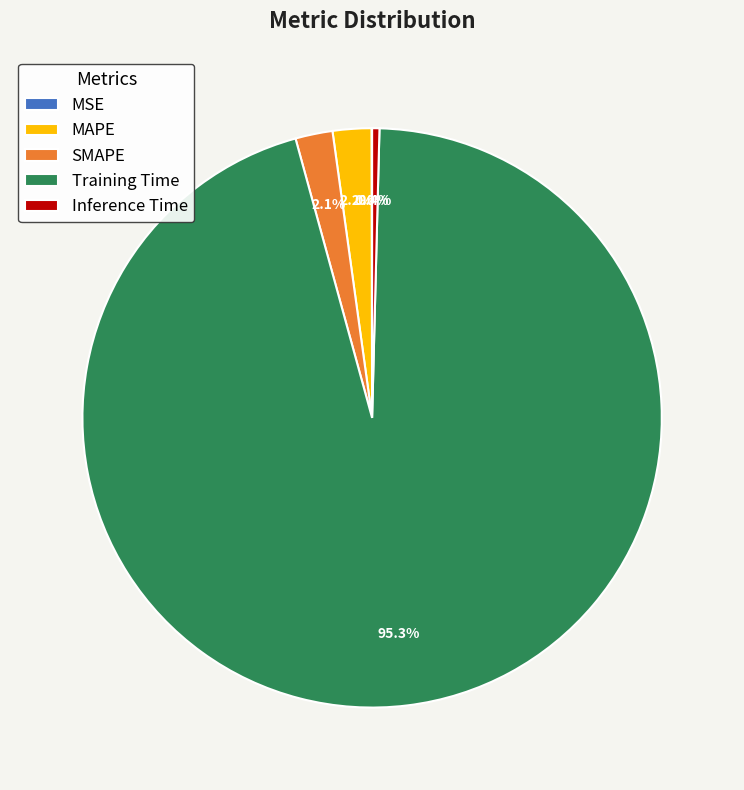

To the nearest percent, what percentage of the pie is SMAPE?

2%